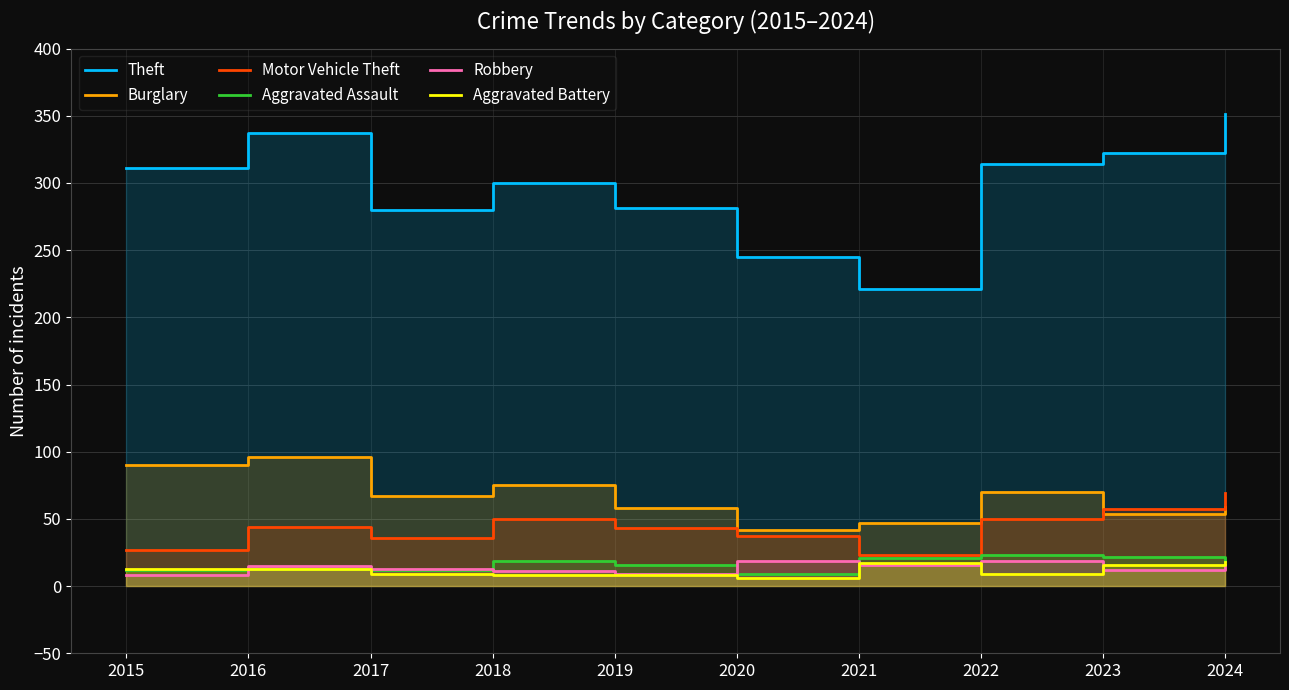

How many categories are shown in the chart?

10